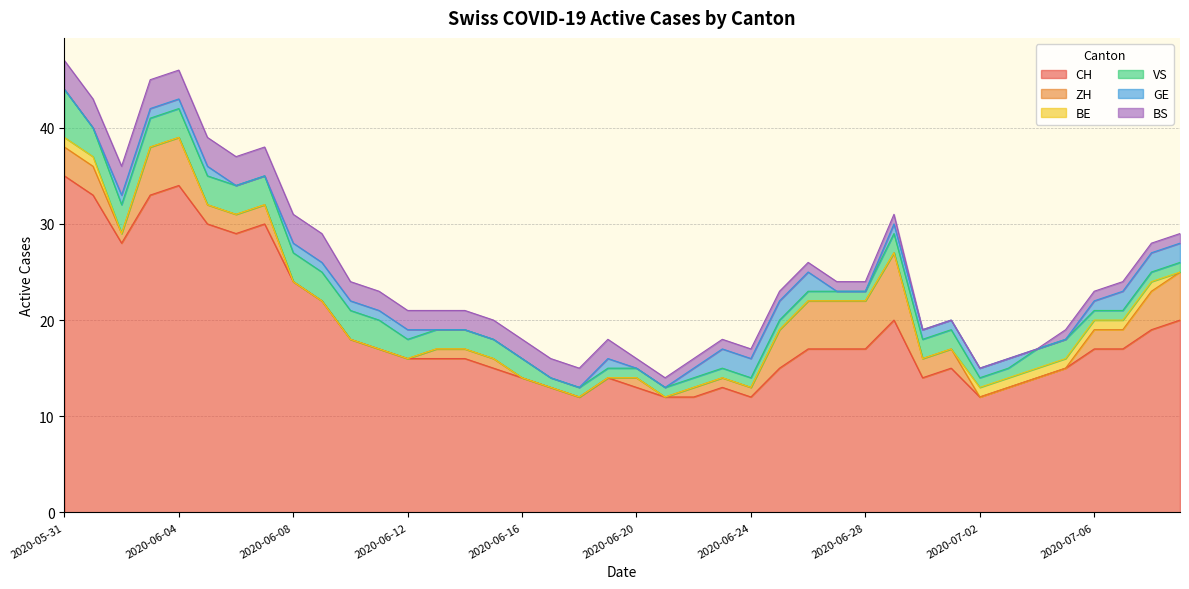

Read the ZH value at 2020-06-22.

1